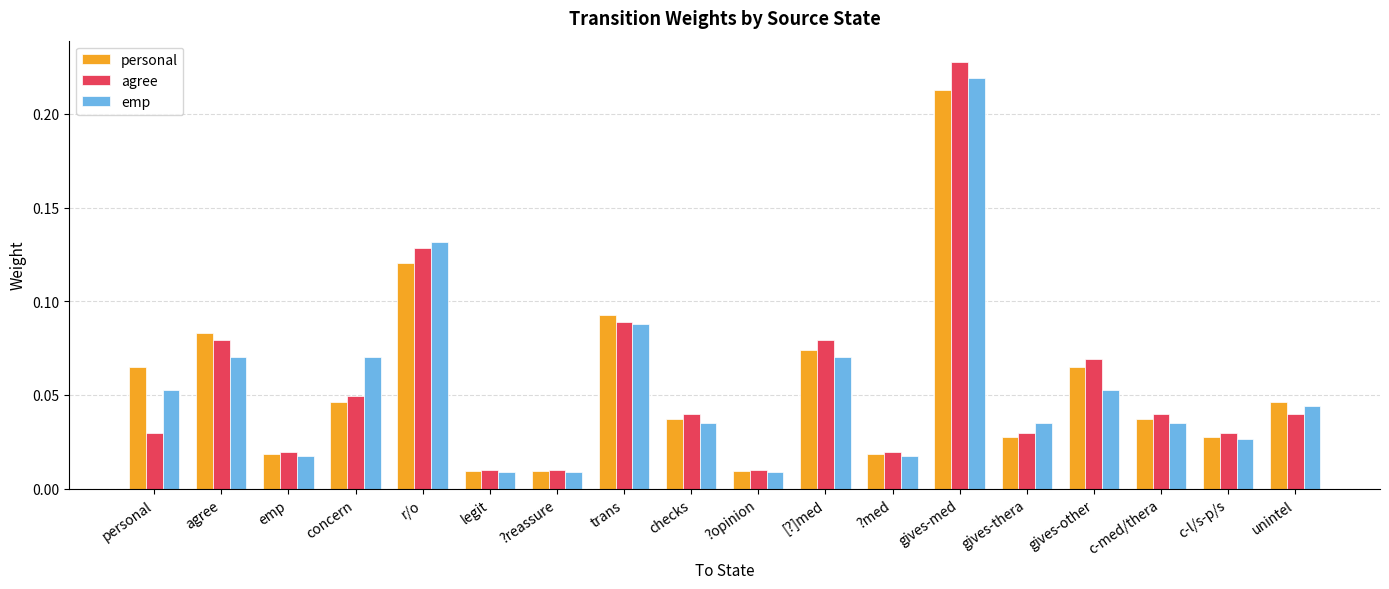

What is the label of the 8th bar from the right?

[?]med